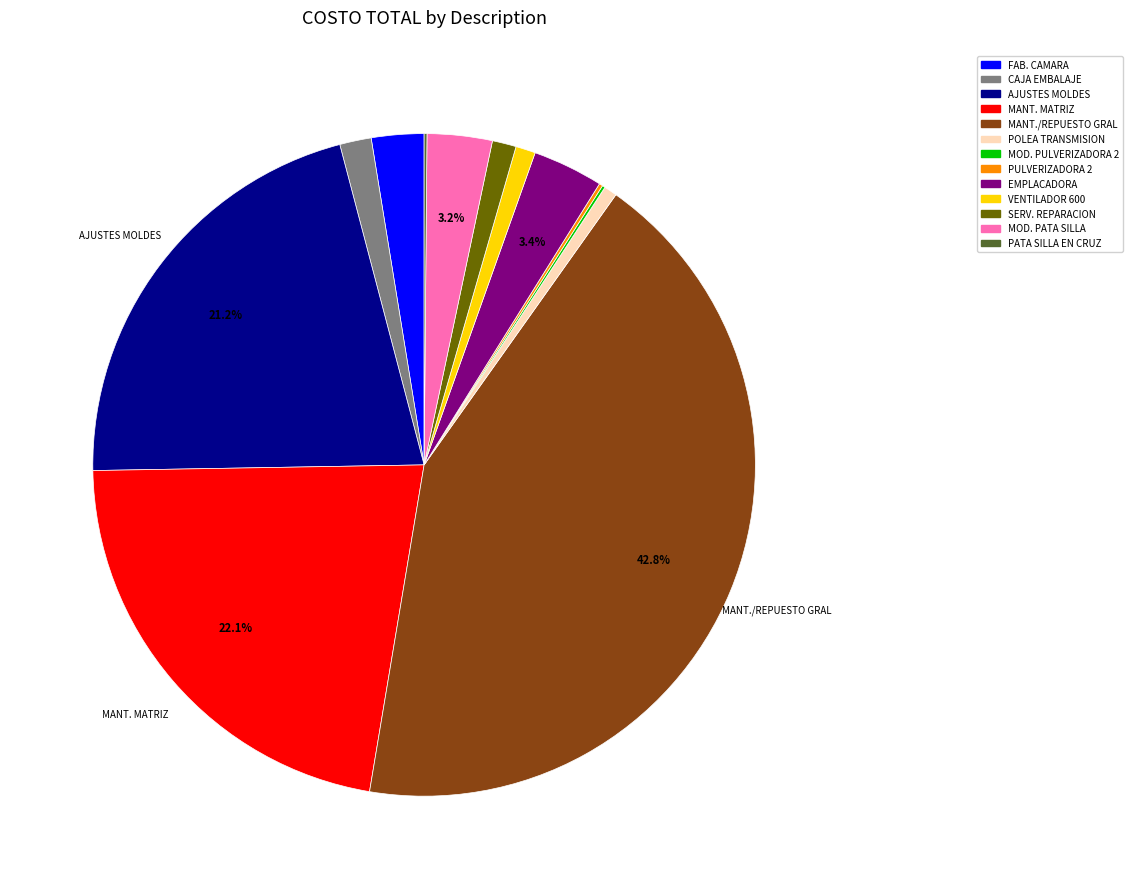

Does any single category account for the majority?

No